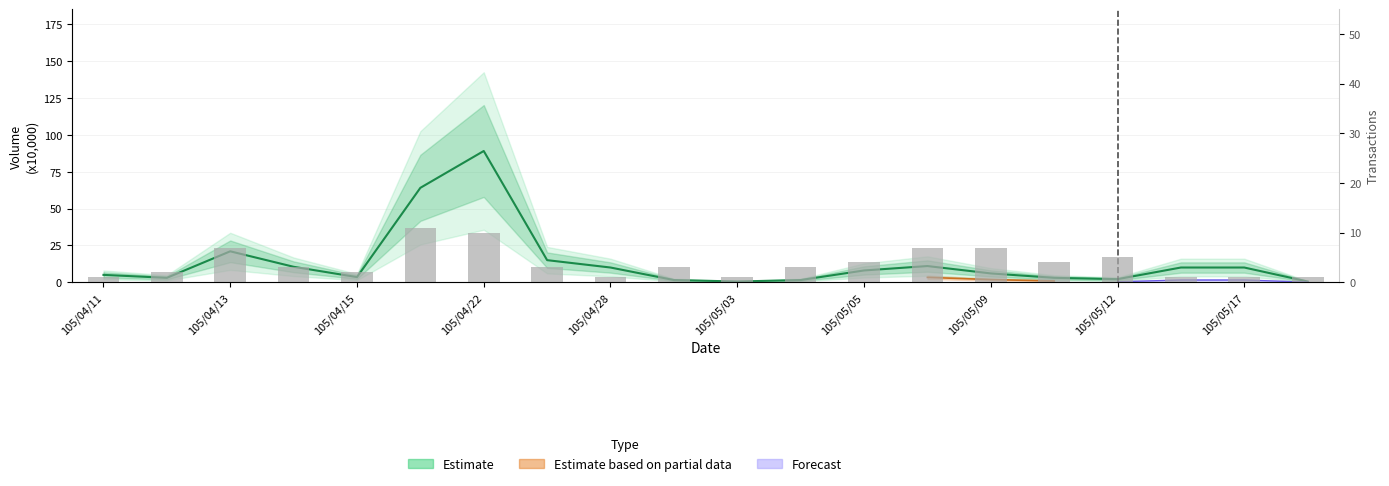

What is the difference between the second highest and second lowest values?

9